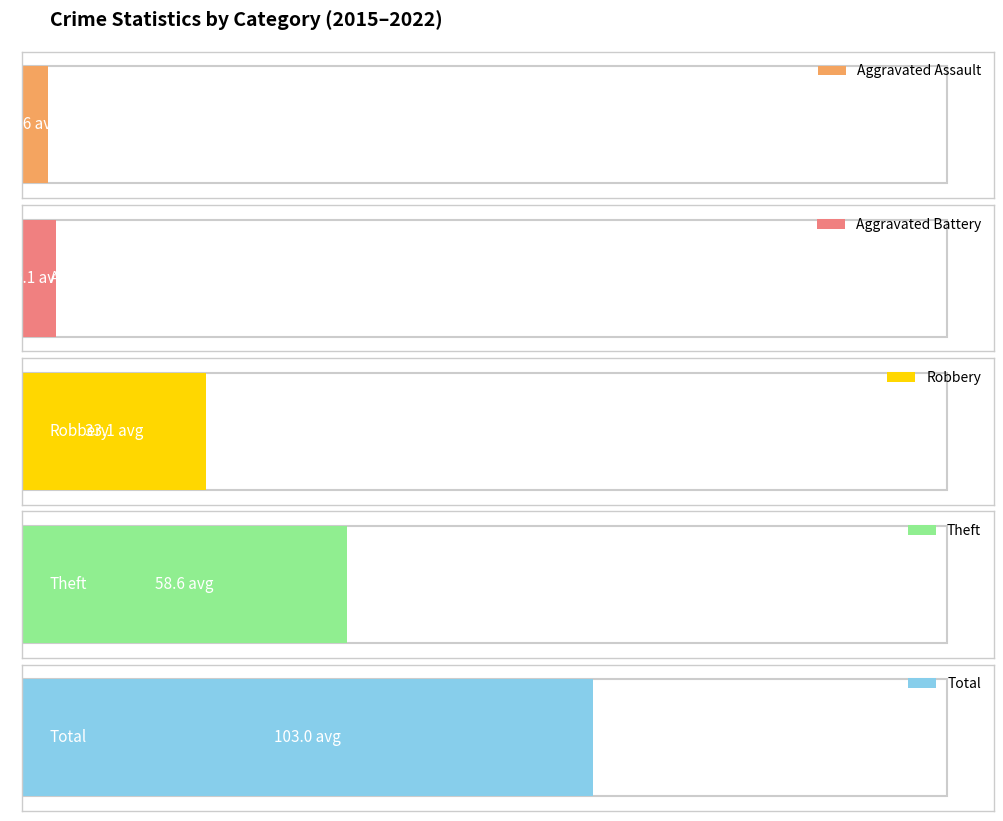

How many data points in Aggravated Battery are less than 6?

2